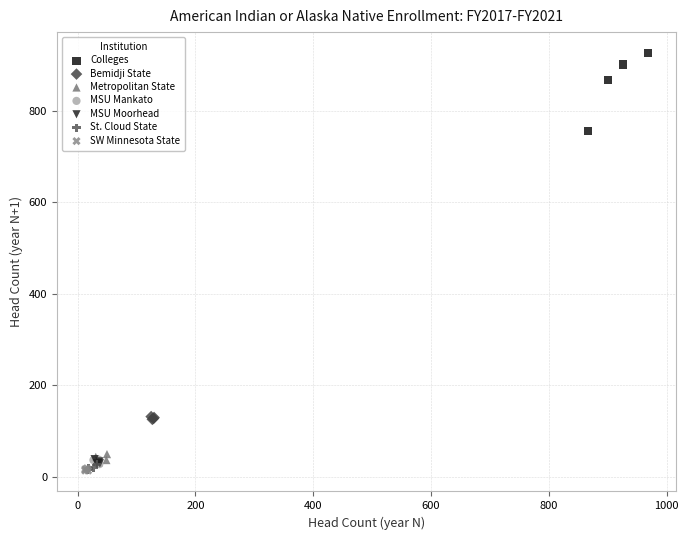

Which series has the widest spread of Y values?

Colleges